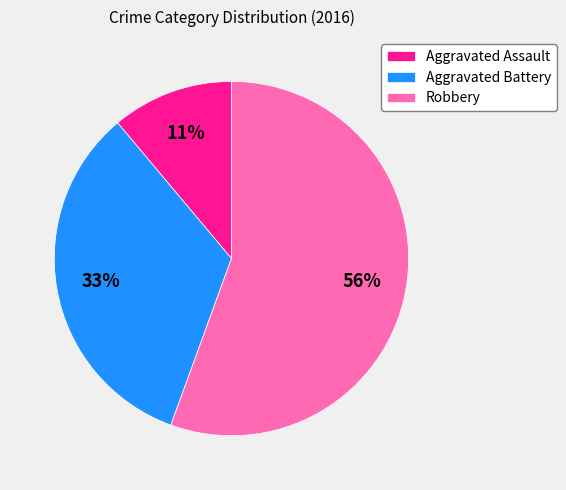

Which has a higher value, Aggravated Battery or Robbery?

Robbery